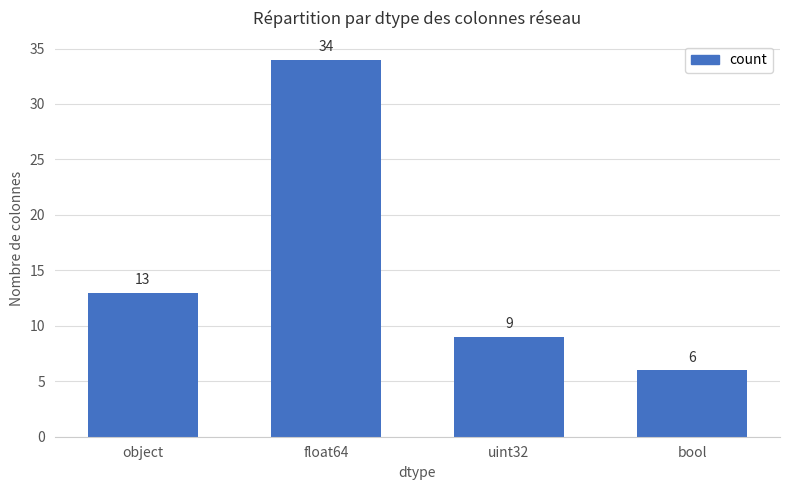

What is the average value?

16